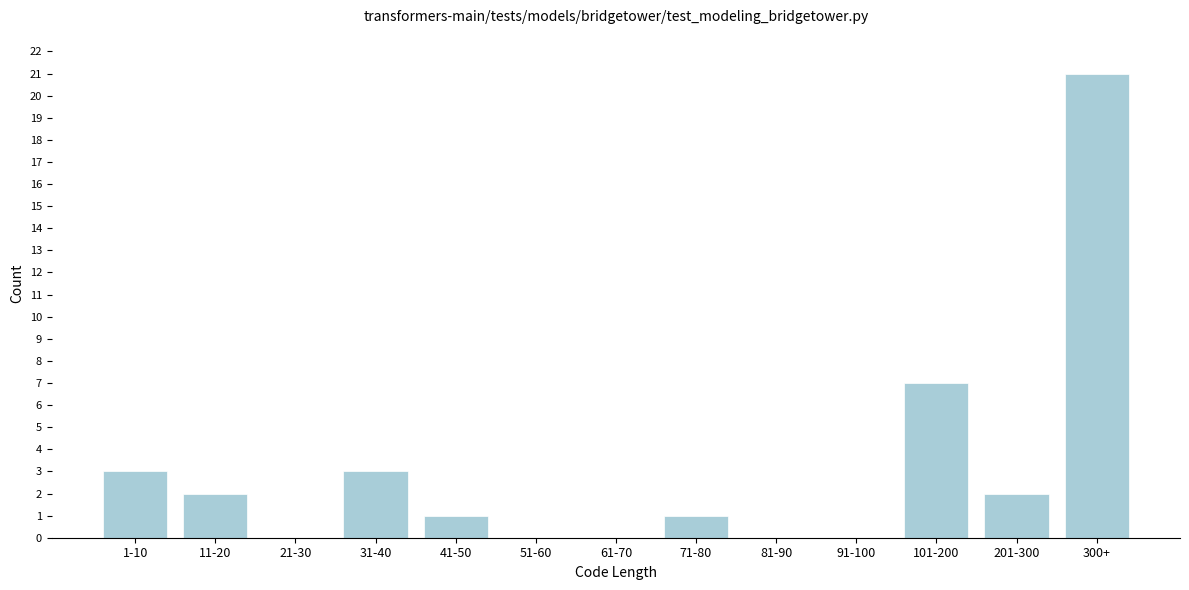

Reading left to right, what are all the values shown in this chart?

1-10=3	11-20=2	21-30=0	31-40=3	41-50=1	51-60=0	61-70=0	71-80=1	81-90=0	91-100=0	101-200=7	201-300=2	300+=21